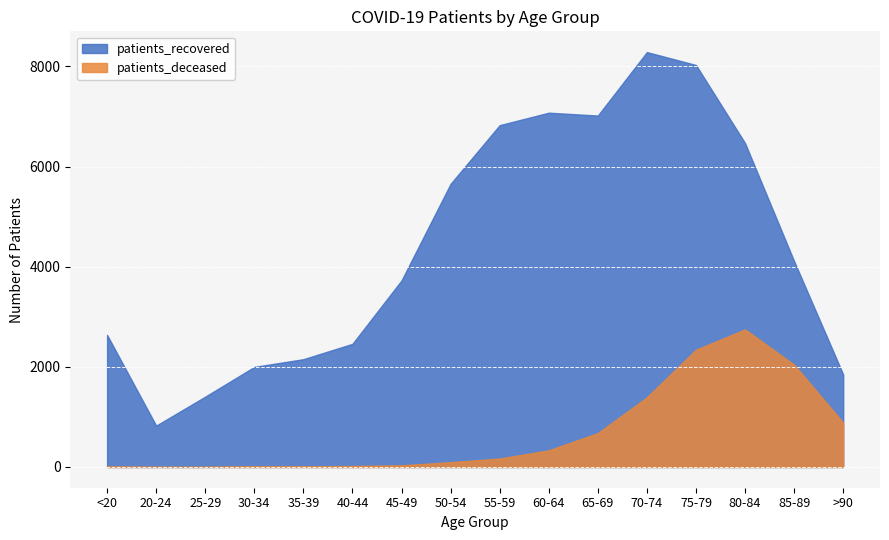

How many distinct data groups are displayed?

2